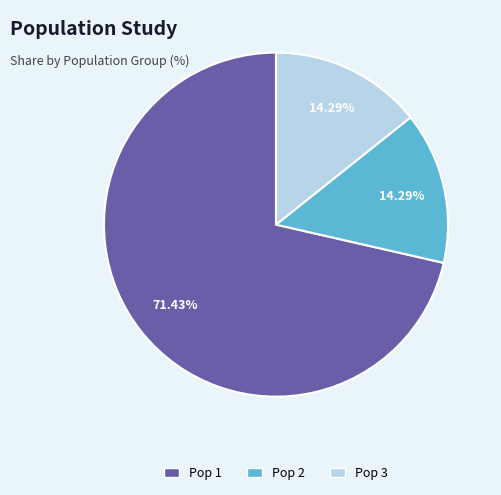

To the nearest percent, what percentage of the pie is Pop 1?

71%